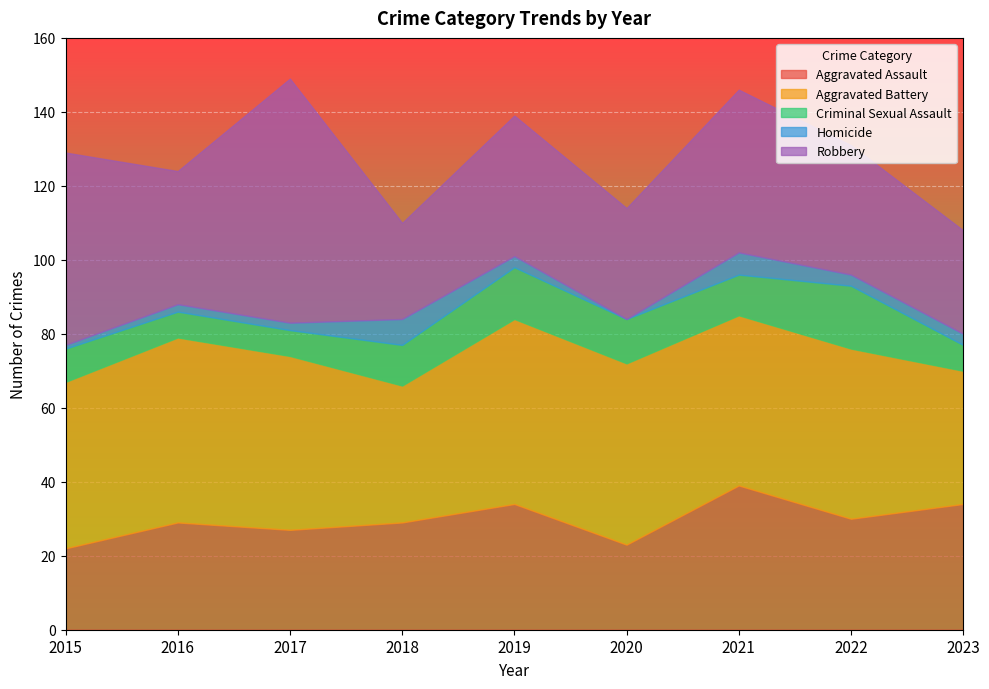

At which label does Criminal Sexual Assault first exceed 11?

2019